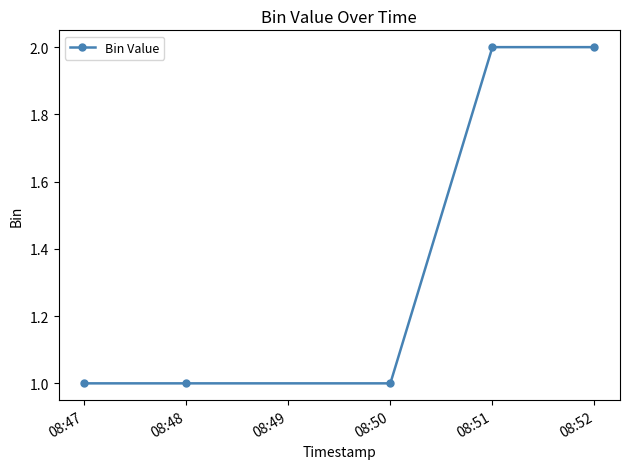

Is it true that the value at 08:48 is 0?

False